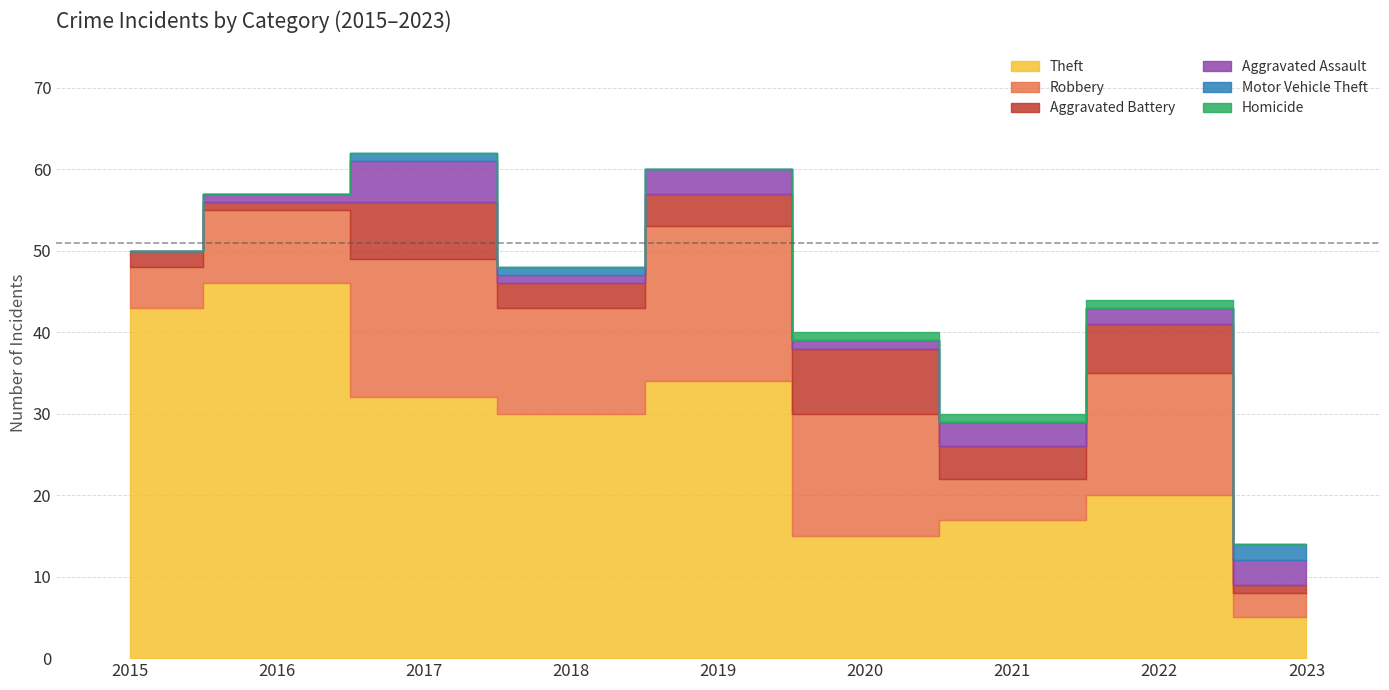

Reading right to left, list all the values displayed in this chart.

Theft: 2023=5	2022=20	2021=17	2020=15	2019=34	2018=30	2017=32	2016=46	2015=43
Robbery: 2023=3	2022=15	2021=5	2020=15	2019=19	2018=13	2017=17	2016=9	2015=5
Aggravated Battery: 2023=1	2022=6	2021=4	2020=8	2019=4	2018=3	2017=7	2016=1	2015=2
Aggravated Assault: 2023=3	2022=2	2021=3	2020=1	2019=3	2018=1	2017=5	2016=1	2015=0
Motor Vehicle Theft: 2023=2	2022=0	2021=0	2020=0	2019=0	2018=1	2017=1	2016=0	2015=0
Homicide: 2023=0	2022=1	2021=1	2020=1	2019=0	2018=0	2017=0	2016=0	2015=0